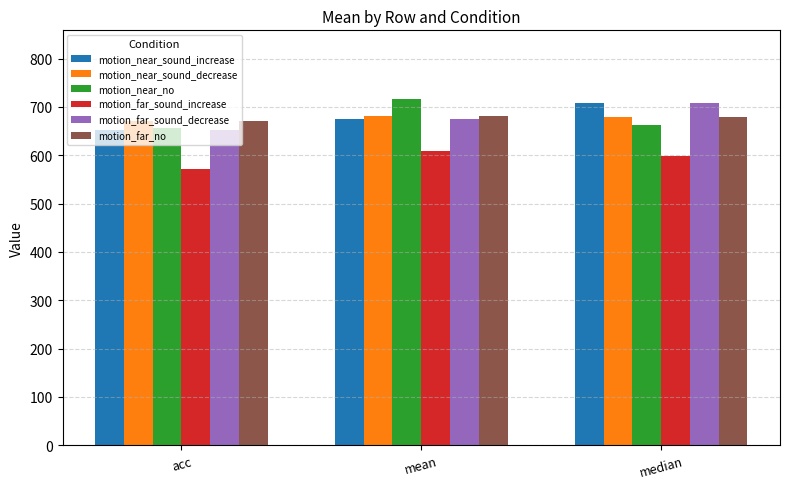

What is the label of the 1st bar from the left?

acc